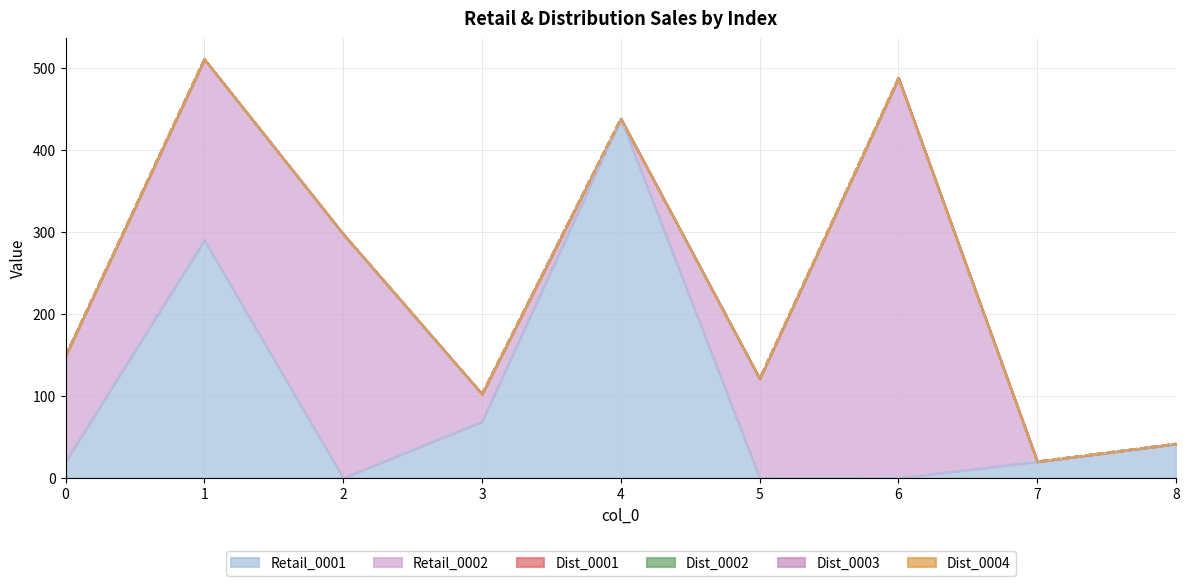

List the series in order of their peak value, highest first.

Retail_0002, Retail_0001, Dist_0001, Dist_0002, Dist_0003, Dist_0004